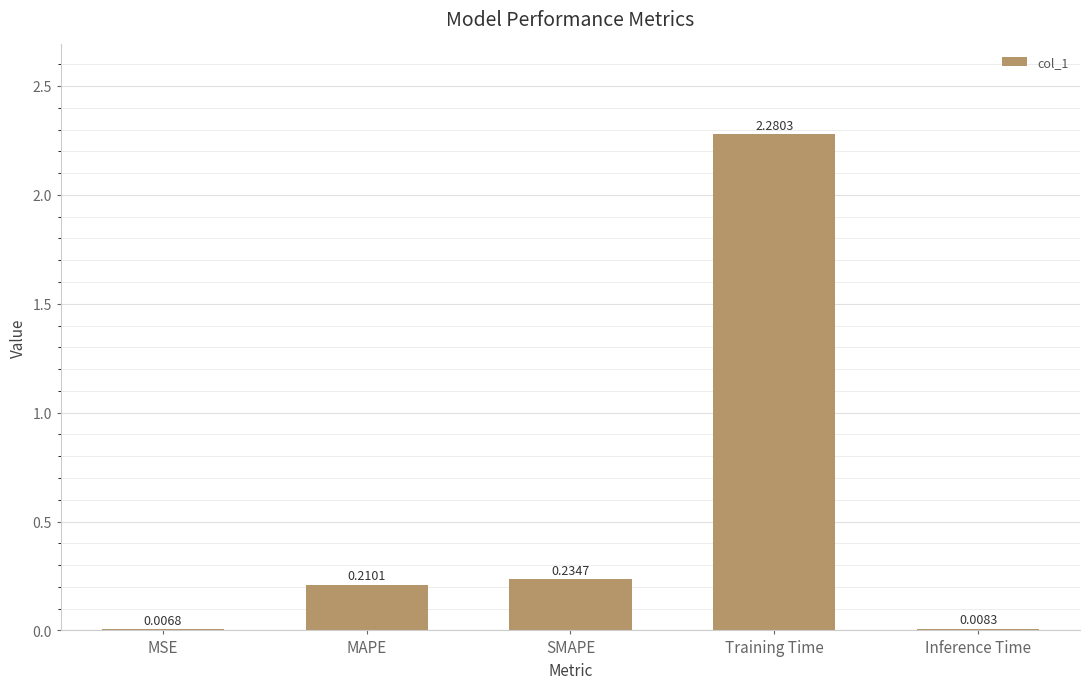

Which category has the highest value across all series?

Training Time